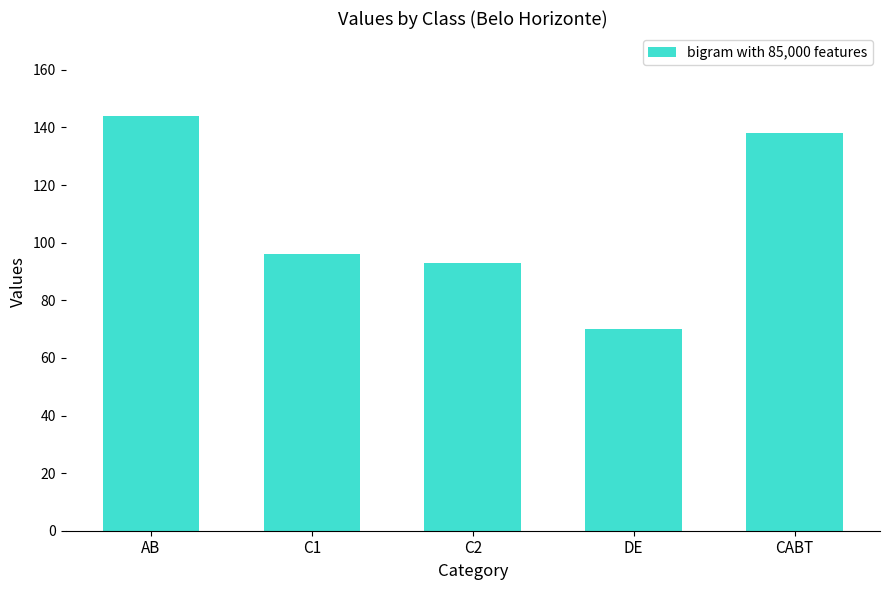

Rank the categories by value from lowest to highest.

DE, C2, C1, CABT, AB